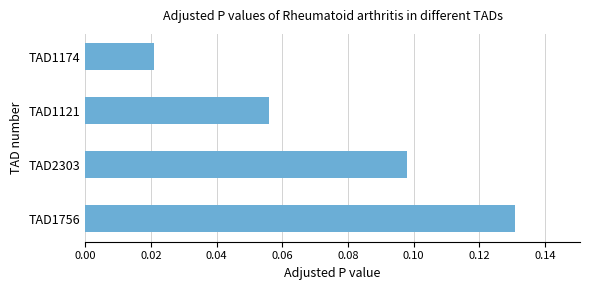

List the labels in order of value, smallest first.

TAD1174, TAD1121, TAD2303, TAD1756